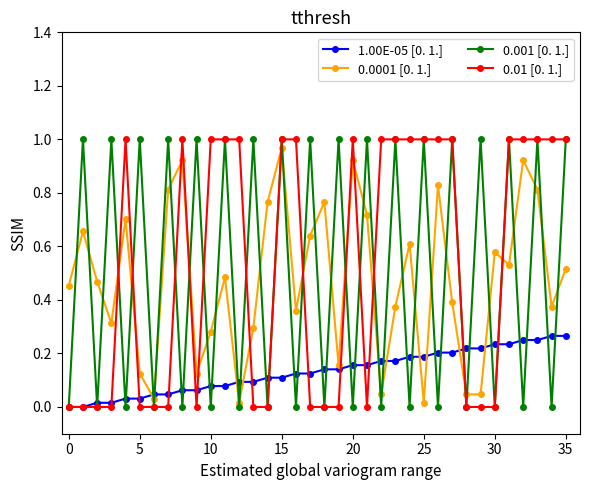

Which series ends up on top after the final intersection of 0.0001 [0. 1.] and 0.01 [0. 1.]?

0.01 [0. 1.]